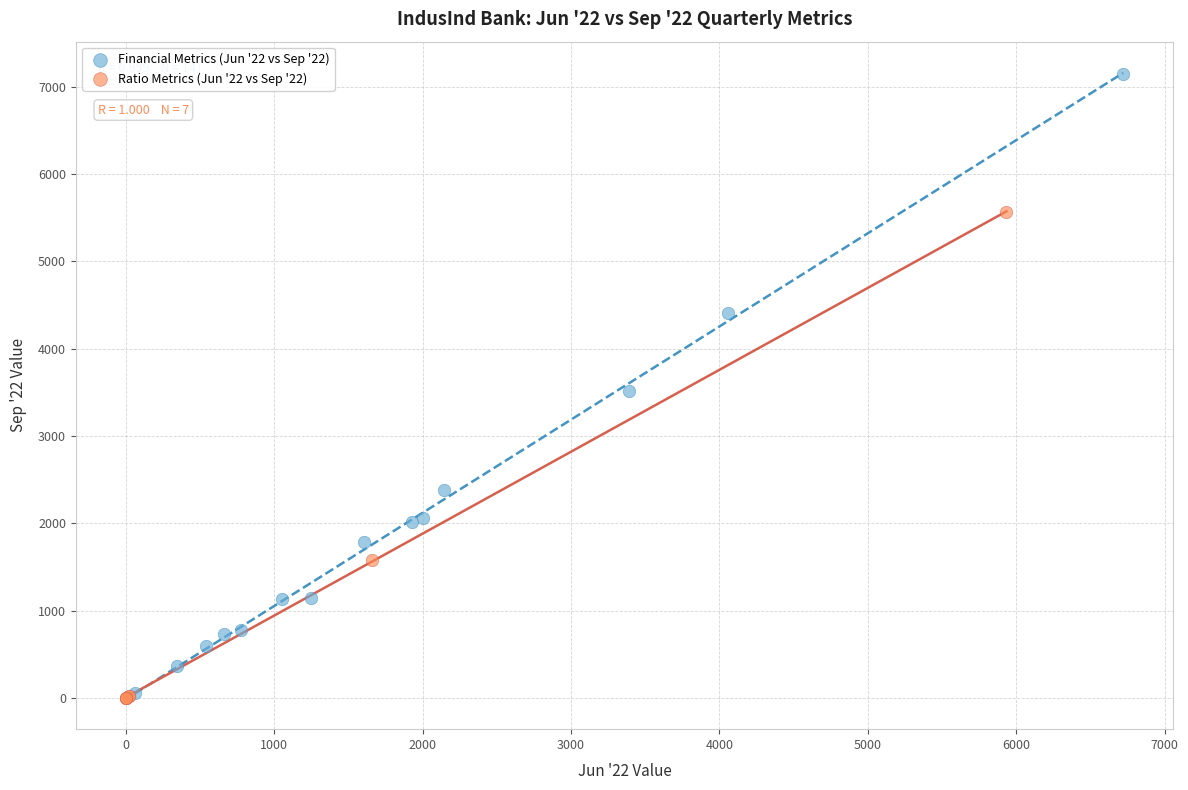

Which series has the largest Y range (max minus min)?

Financial Metrics (Jun '22 vs Sep '22)